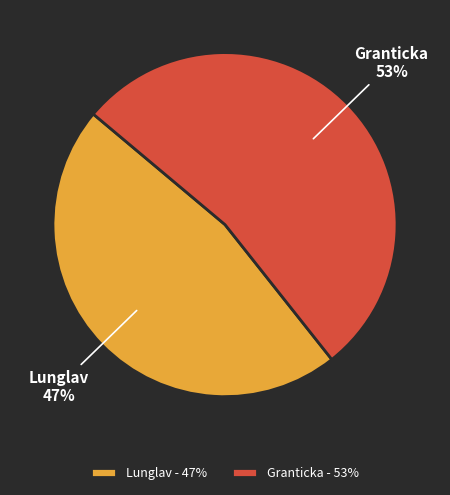

True or false: Lunglav accounts for 41% of the total.

False